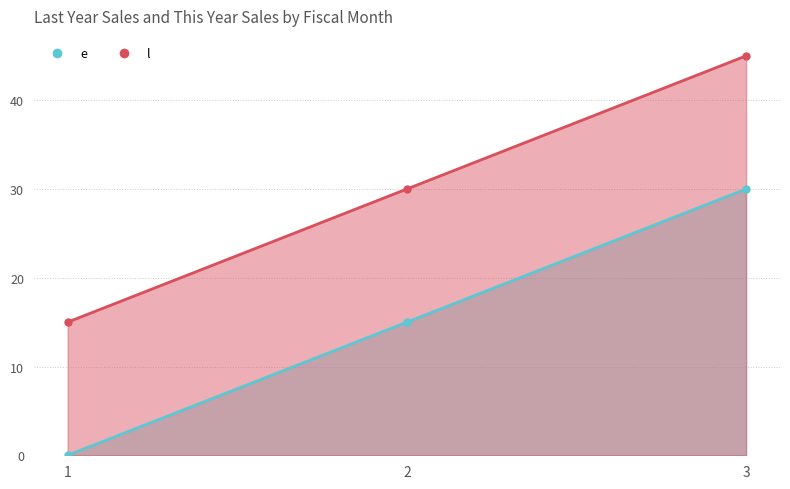

The e series shows 20 at 3. True or false?

False